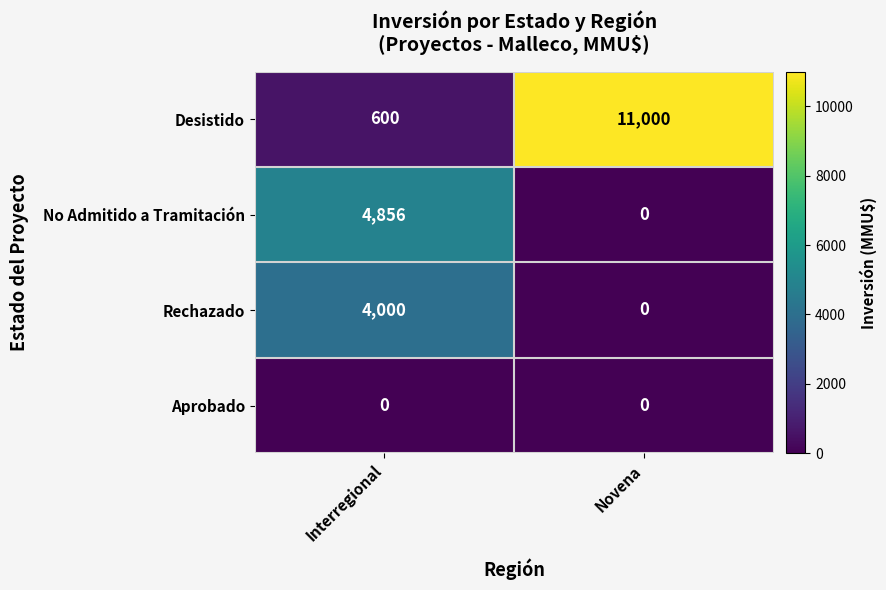

What is the sum of the No Admitido a Tramitación values at Novena and Interregional?

4856